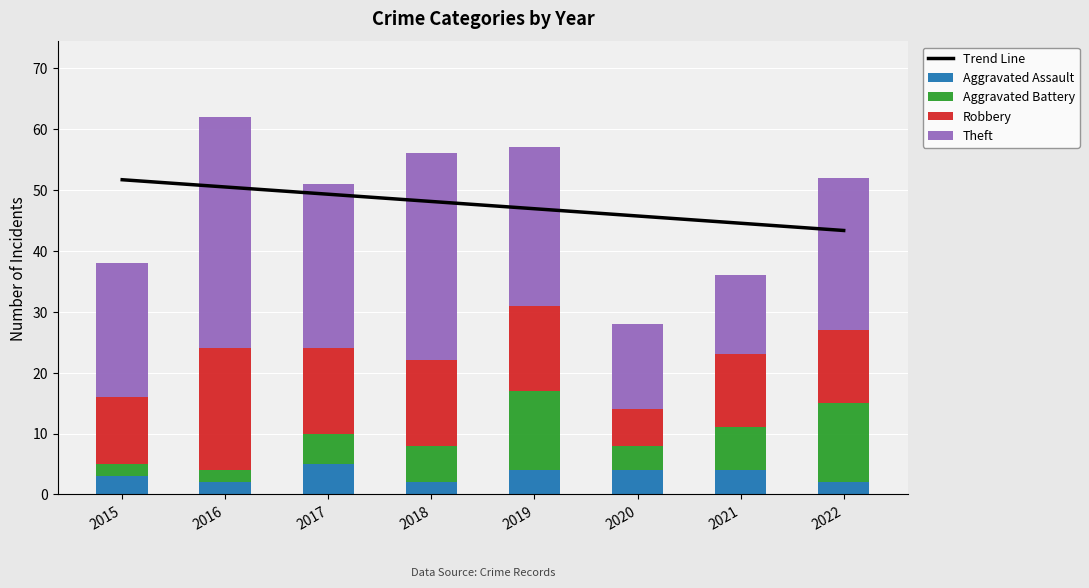

What value does the Aggravated Battery series have at 2022?

13.0